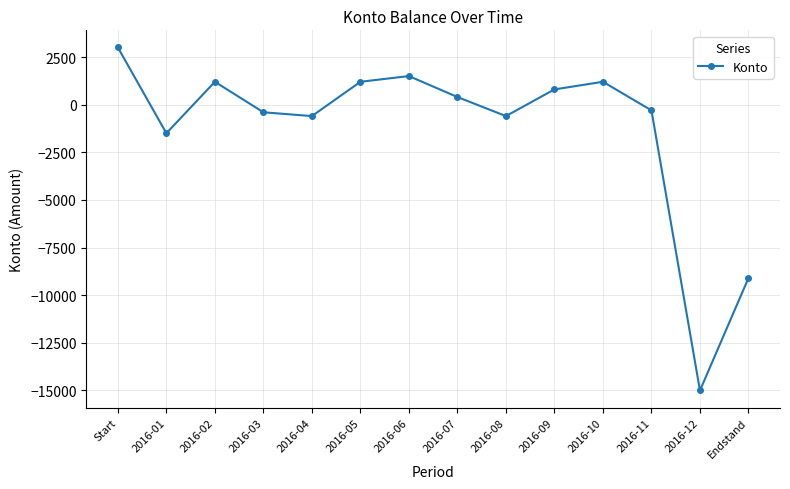

Where is the first local maximum?

2016-02